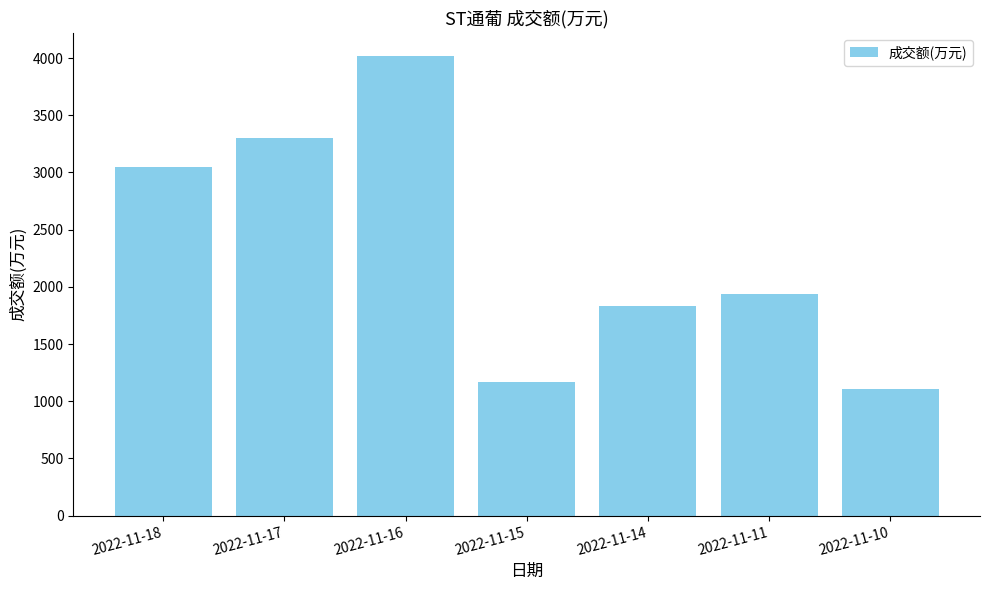

List the labels in order of value, largest first.

2022-11-16, 2022-11-17, 2022-11-18, 2022-11-11, 2022-11-14, 2022-11-15, 2022-11-10